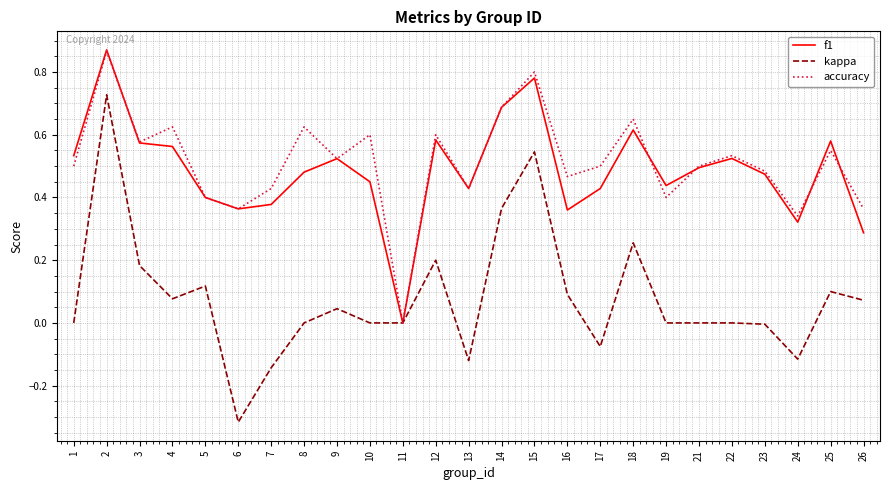

How many f1 values are between 0 and 1?

25